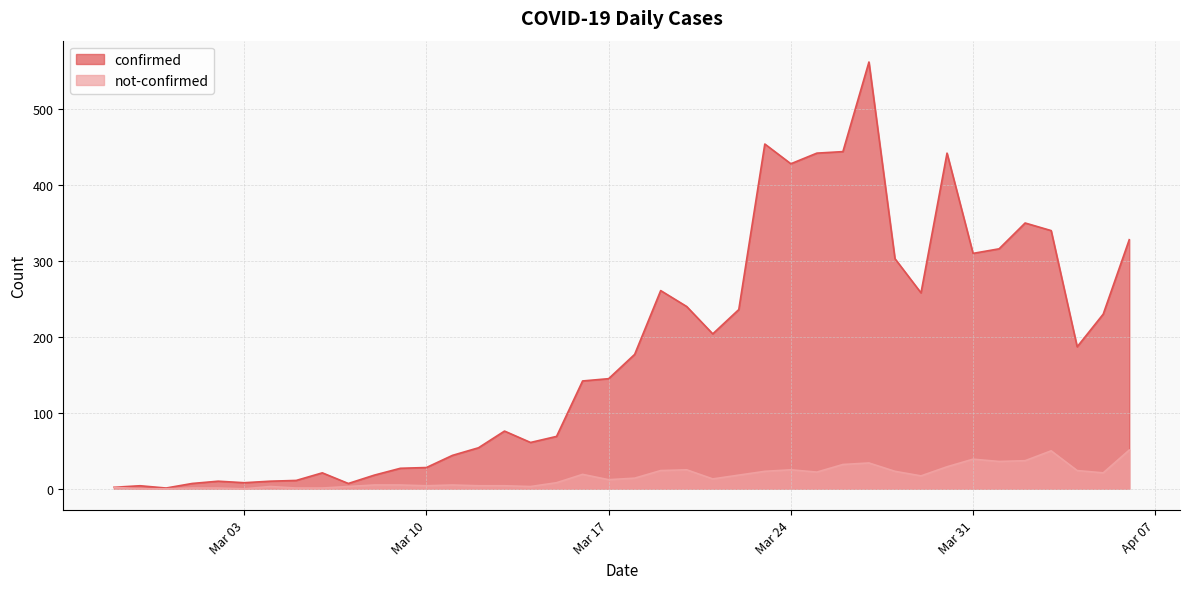

List the series in order of their overall mean, highest first.

confirmed, not-confirmed